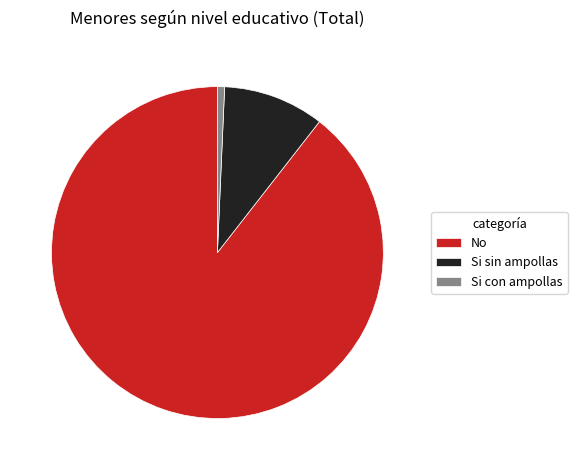

Between Si con ampollas and No, which is larger?

No